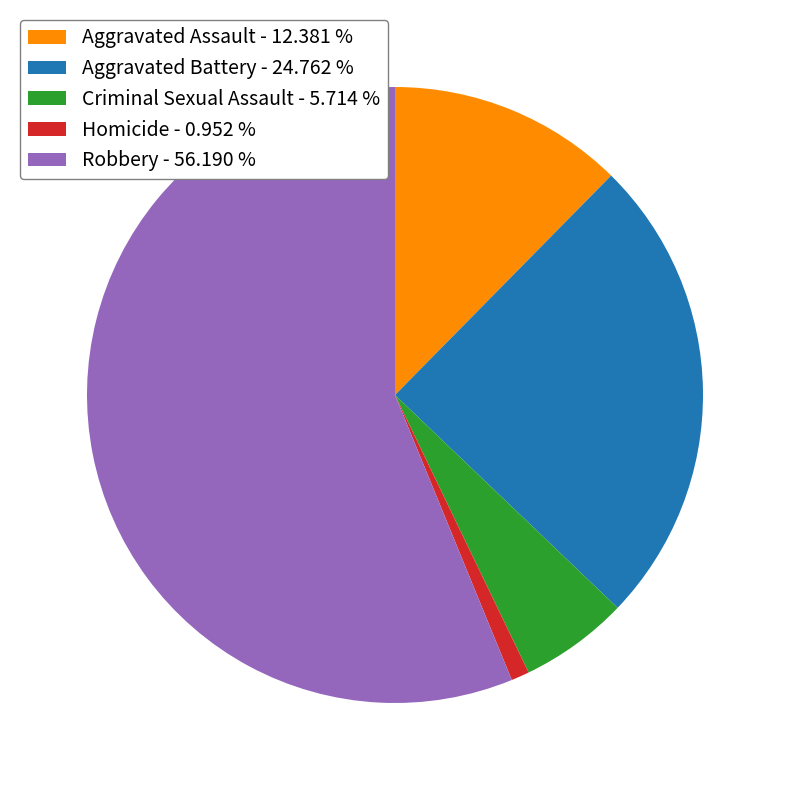

What is the majority slice?

Robbery